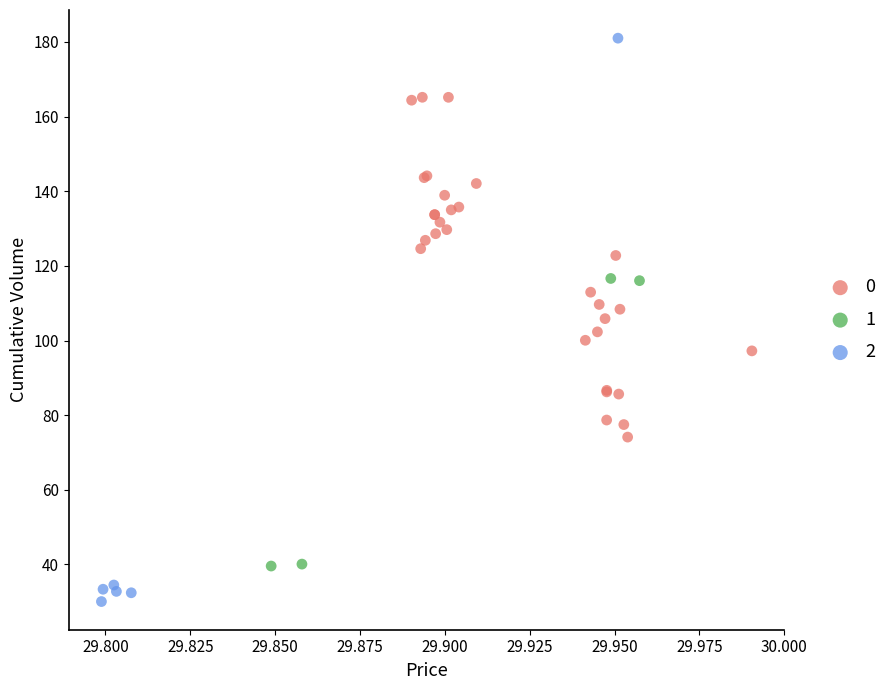

Which series reaches the maximum Y coordinate?

2